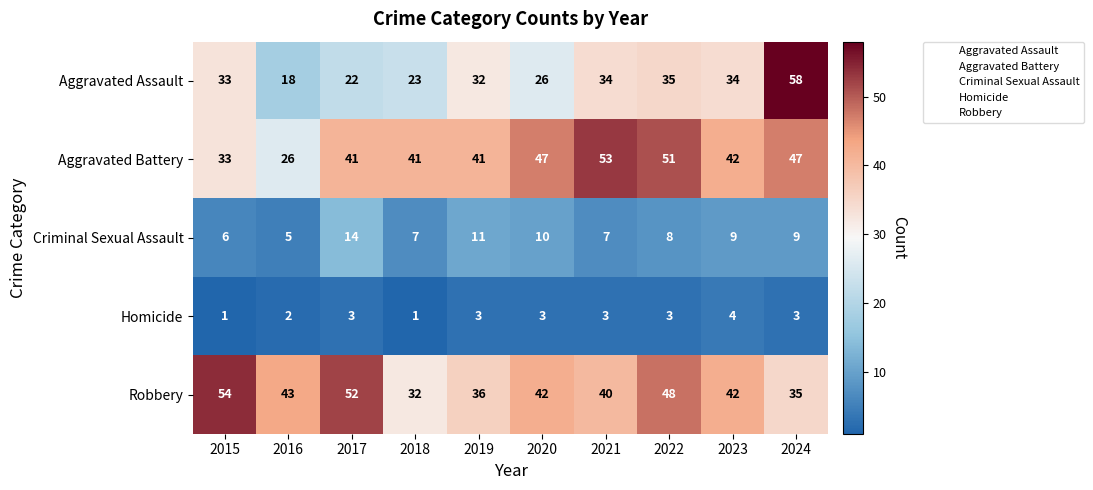

What is the difference between the highest and lowest values at 2023?

38